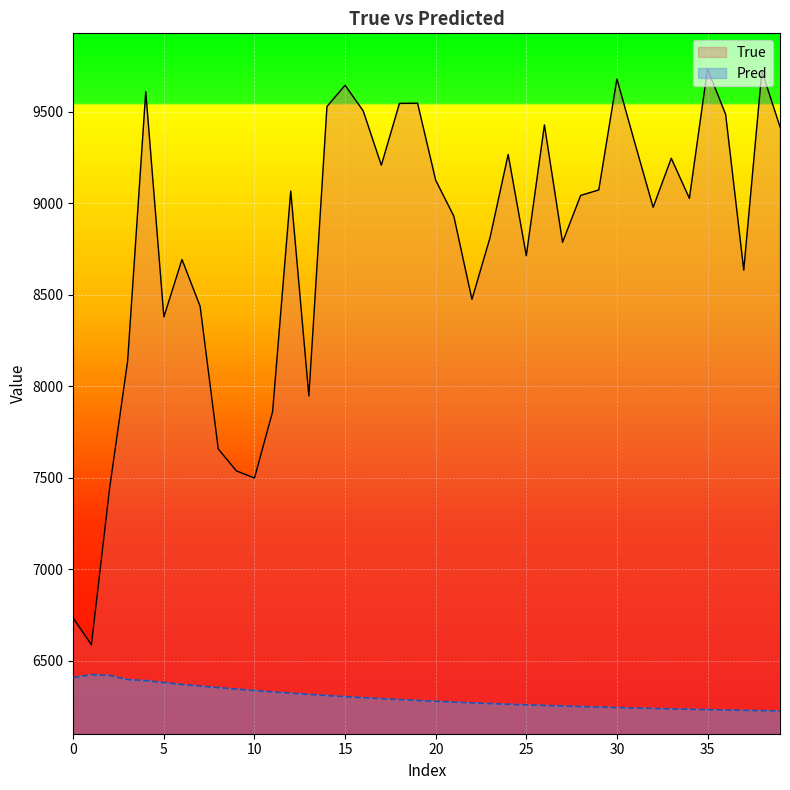

How many lines are shown in the chart?

2